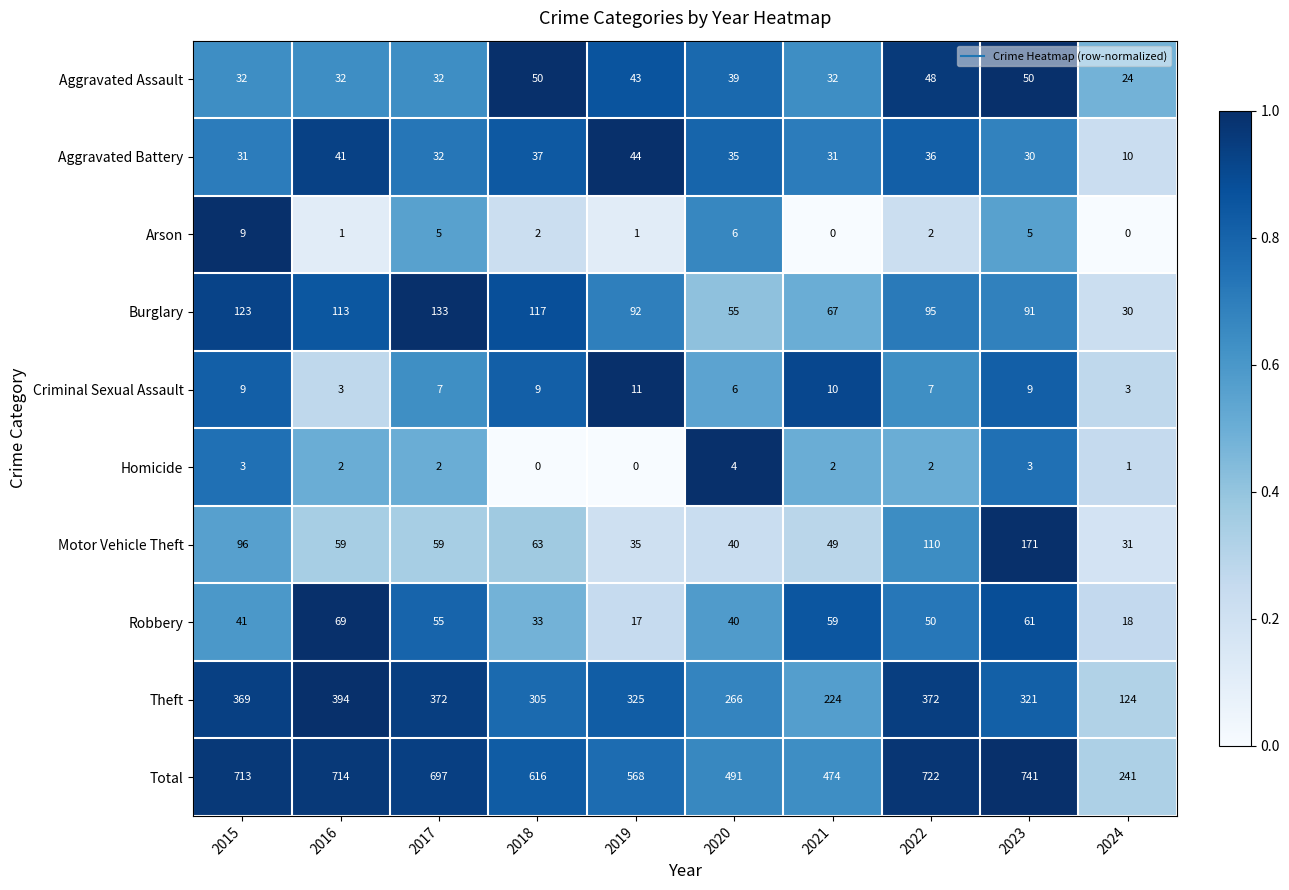

At which label does Arson first exceed 2?

2015